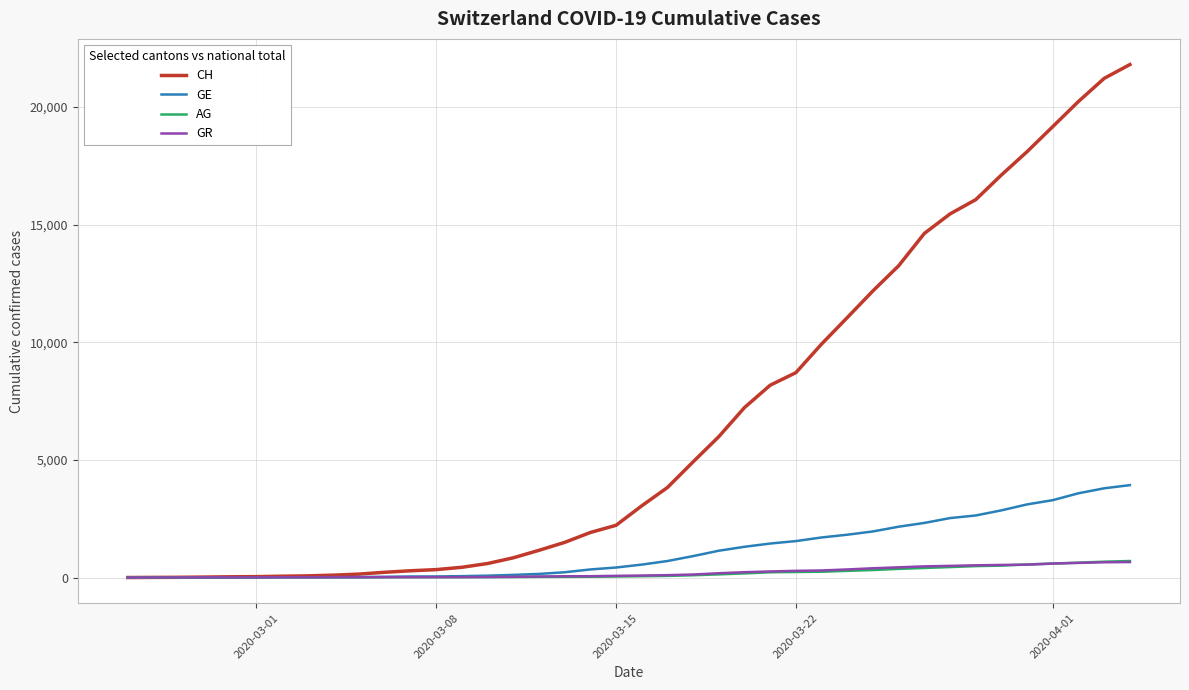

Which series has the largest range (max minus min)?

CH